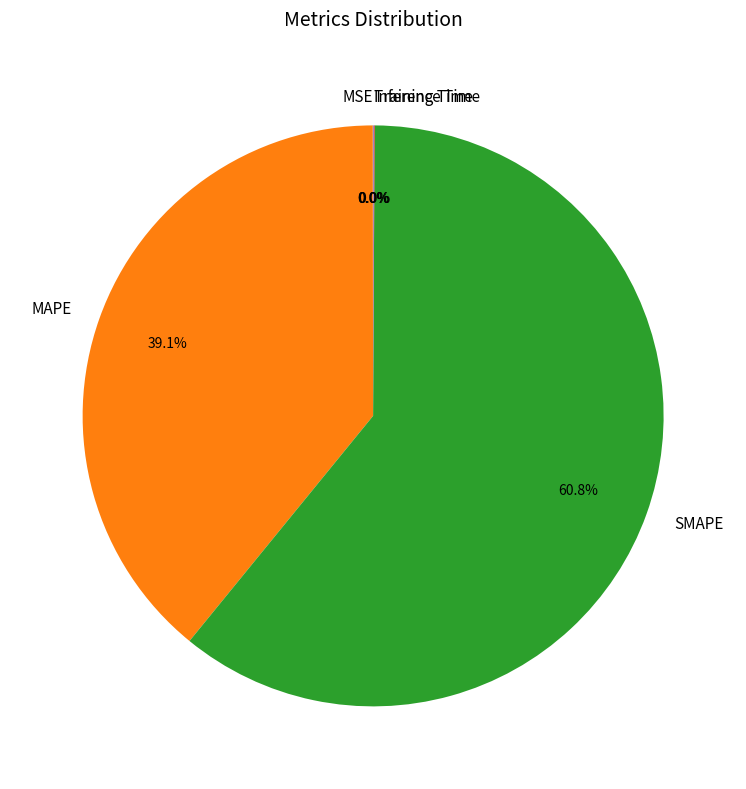

What percentage is the MAPE slice, to the nearest percent?

39%